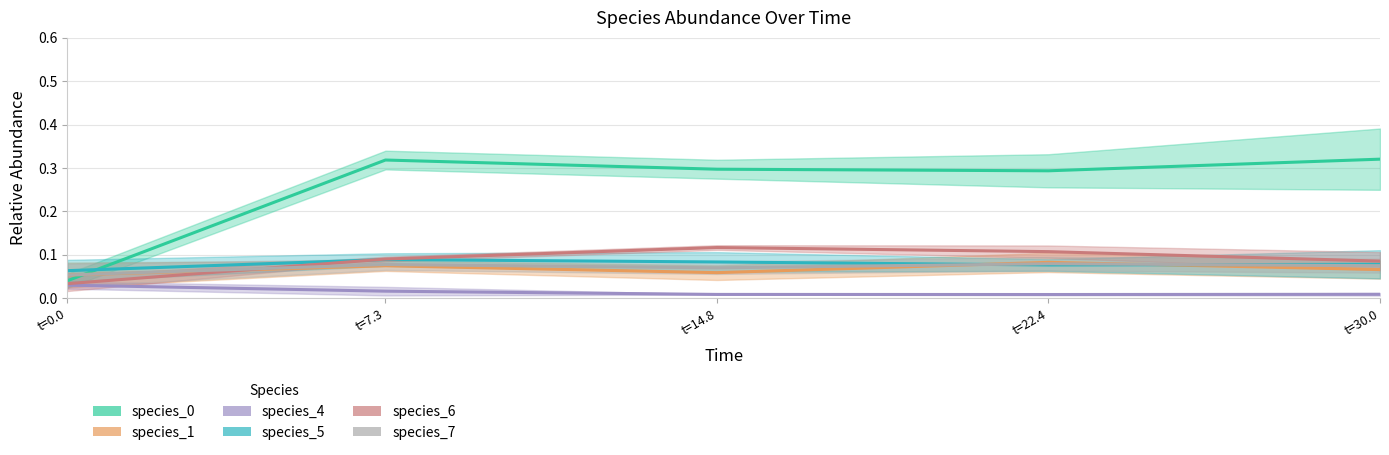

What is the value of the species_7 point at the 14th from the left?

0.1